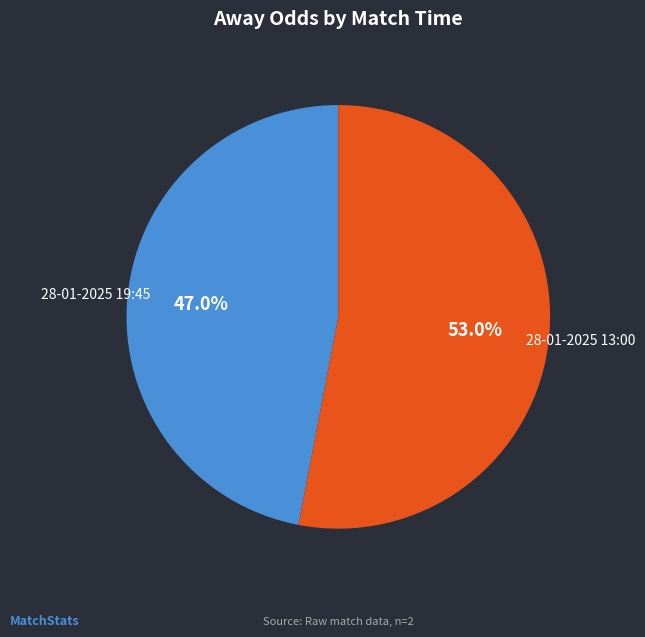

True or false: 28-01-2025 13:00 accounts for 39% of the total.

False